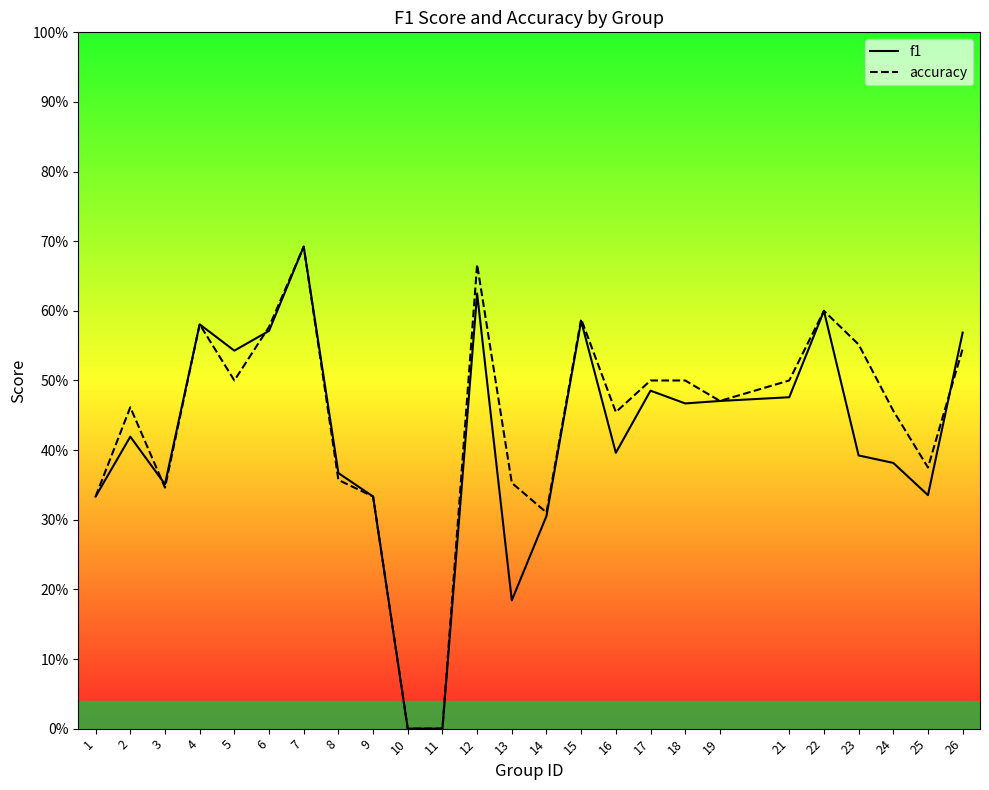

Which series has the largest total across all categories?

accuracy